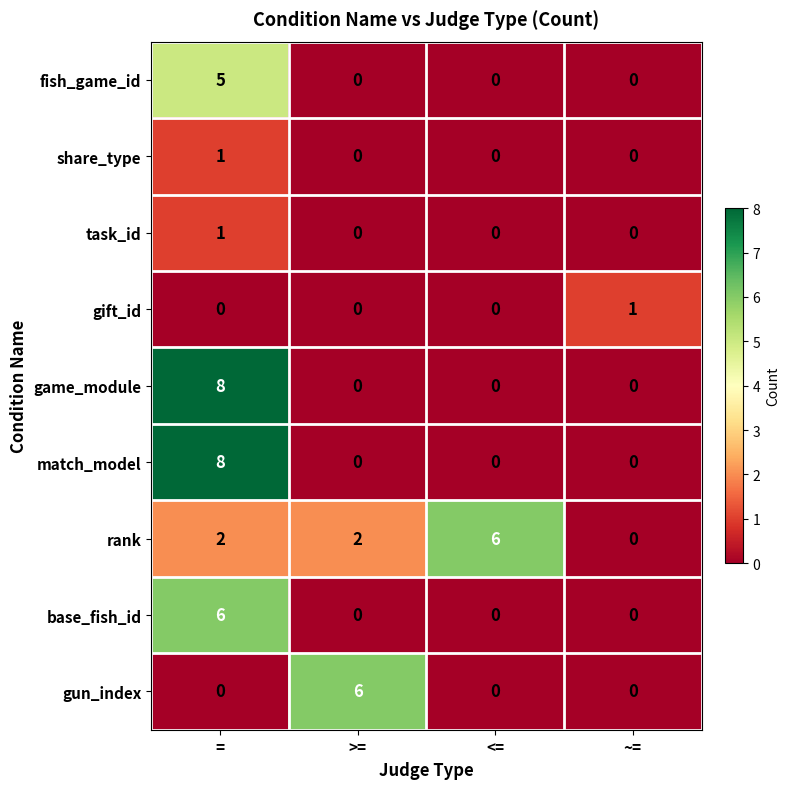

What is the greatest value displayed?

8